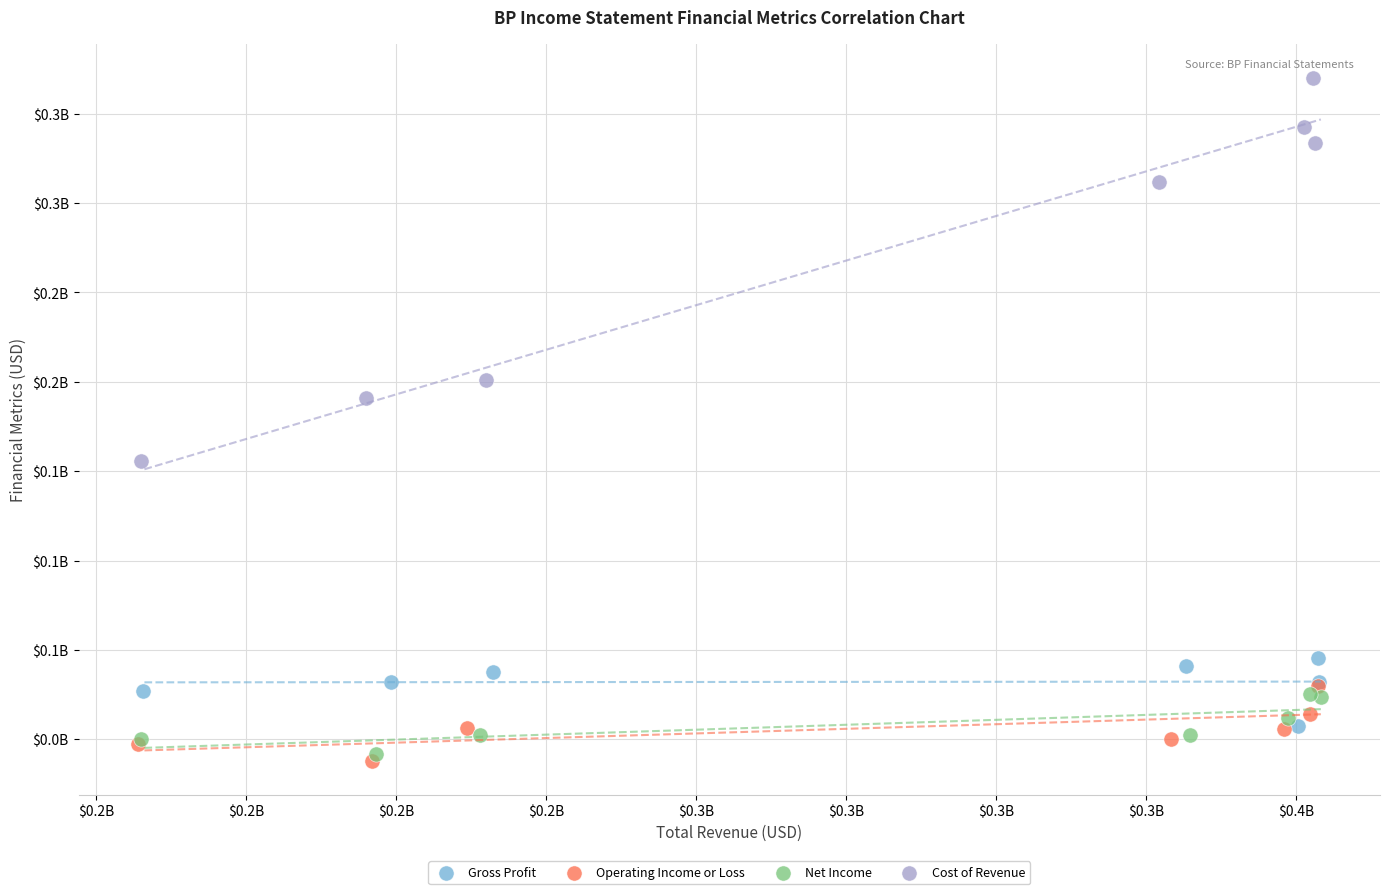

What are all the series names shown in the legend?

Gross Profit, Operating Income or Loss, Net Income, Cost of Revenue